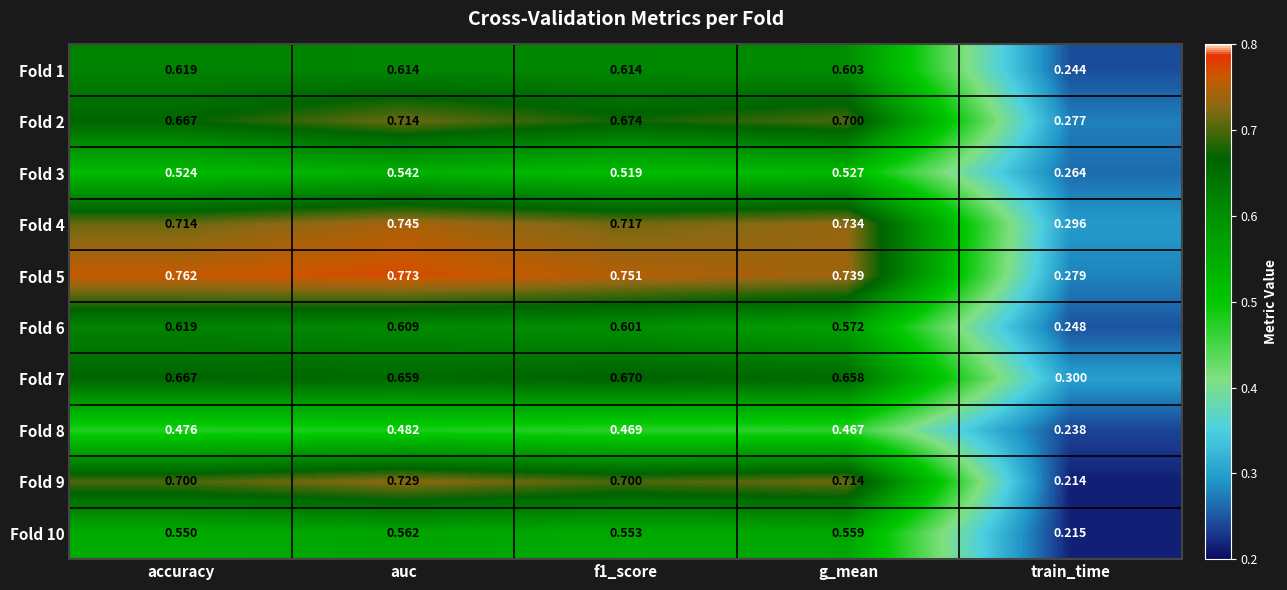

Which series has the widest spread of values?

Fold 9